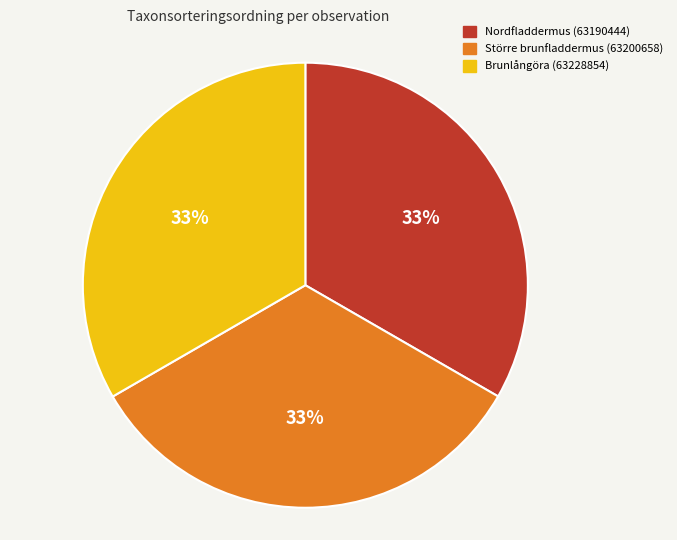

How many segments does this pie chart have?

3